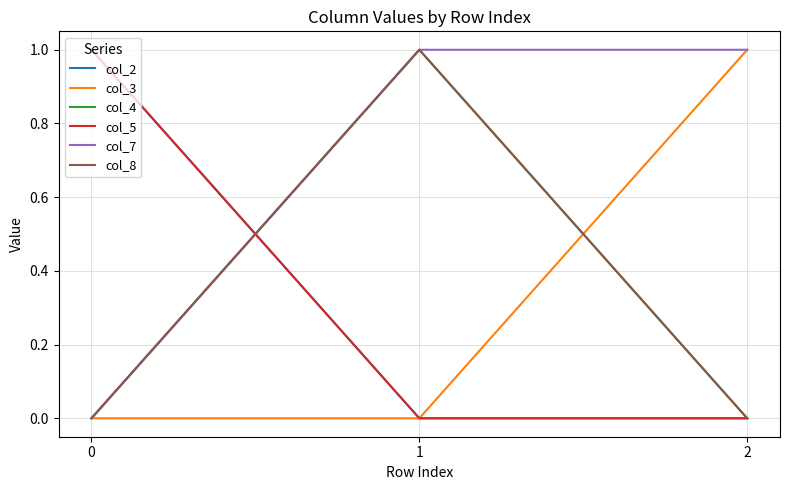

What is the maximum value for col_8?

1